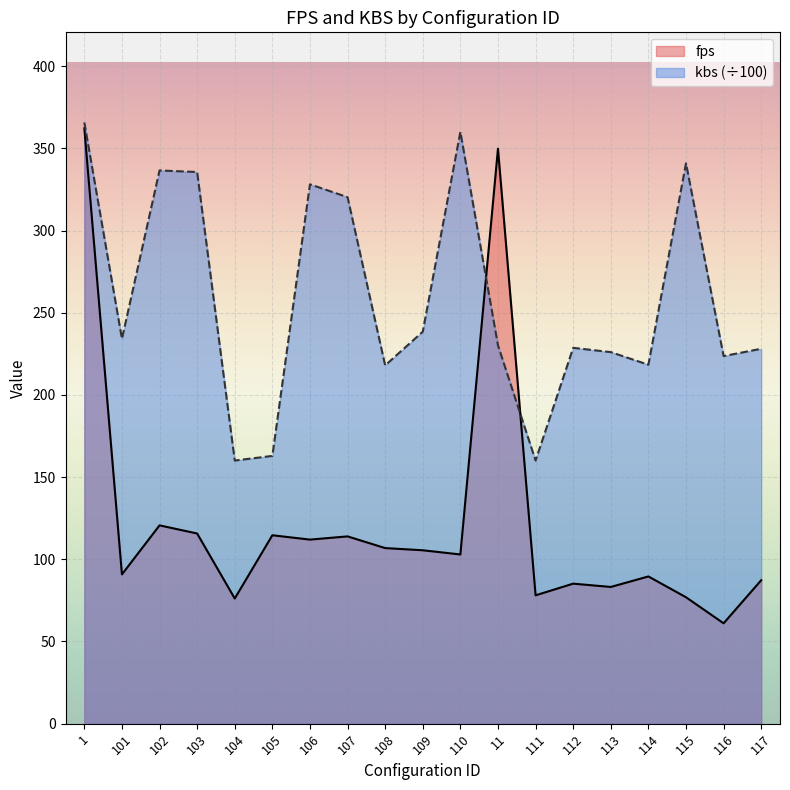

What is the minimum value for fps?

61.1